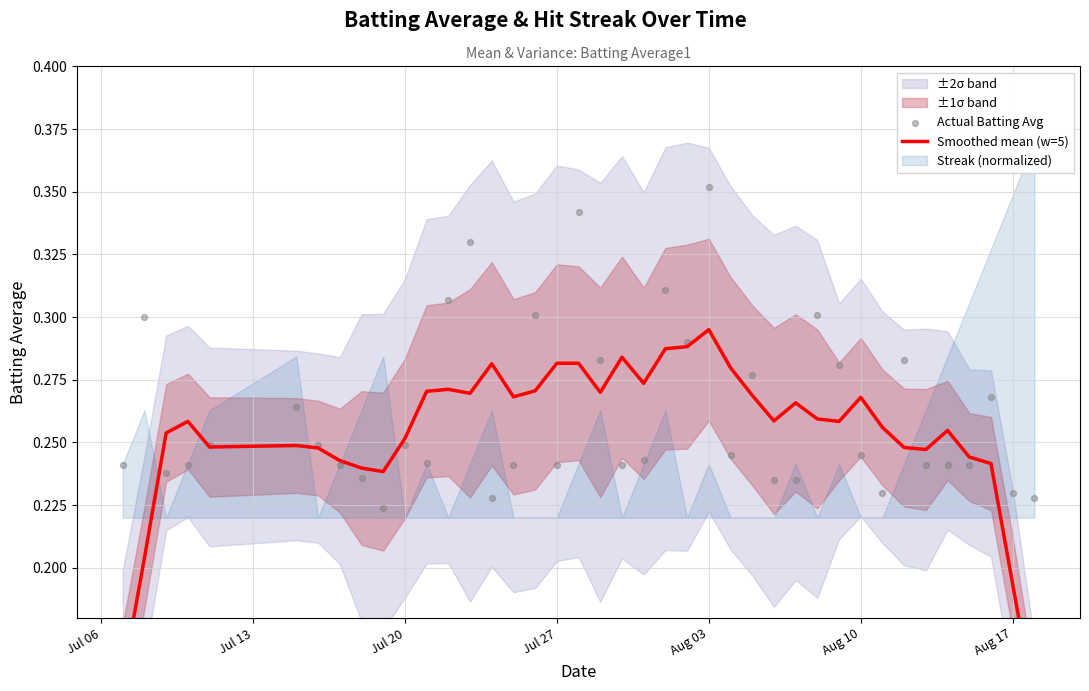

Which series contains the lowest Y value?

Smoothed mean (w=5)